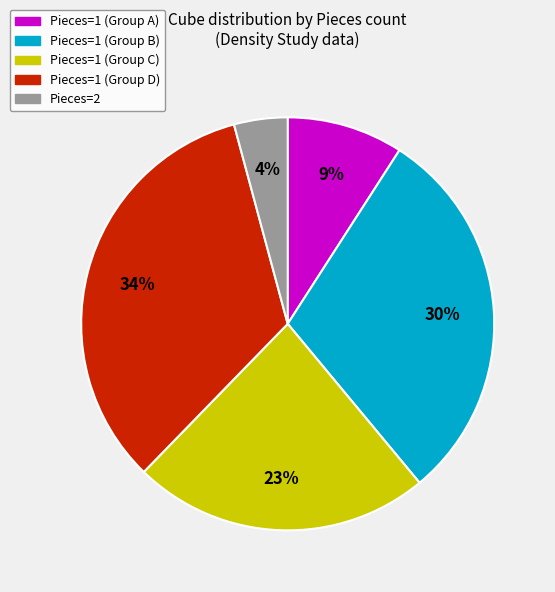

What percentage is the Pieces=2 slice, to the nearest percent?

4%